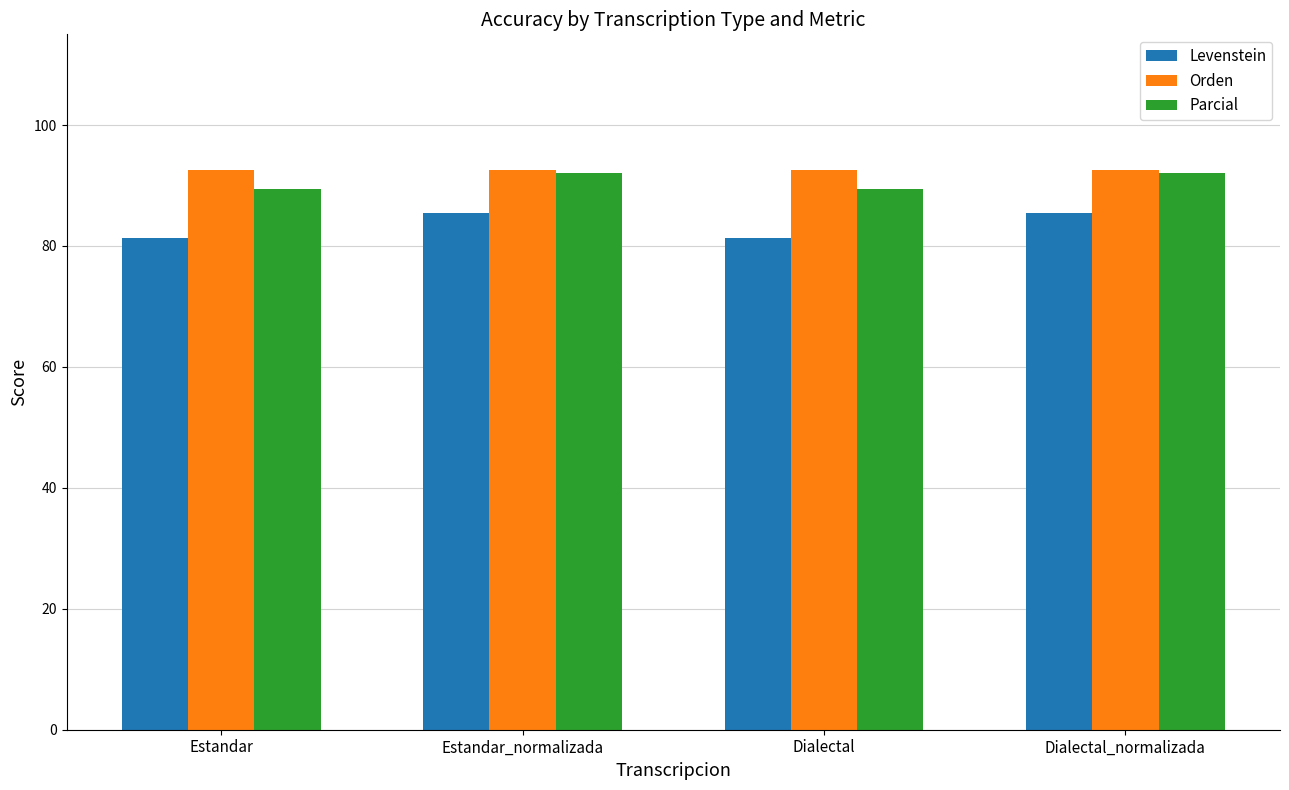

Read the Orden value at Dialectal.

92.6